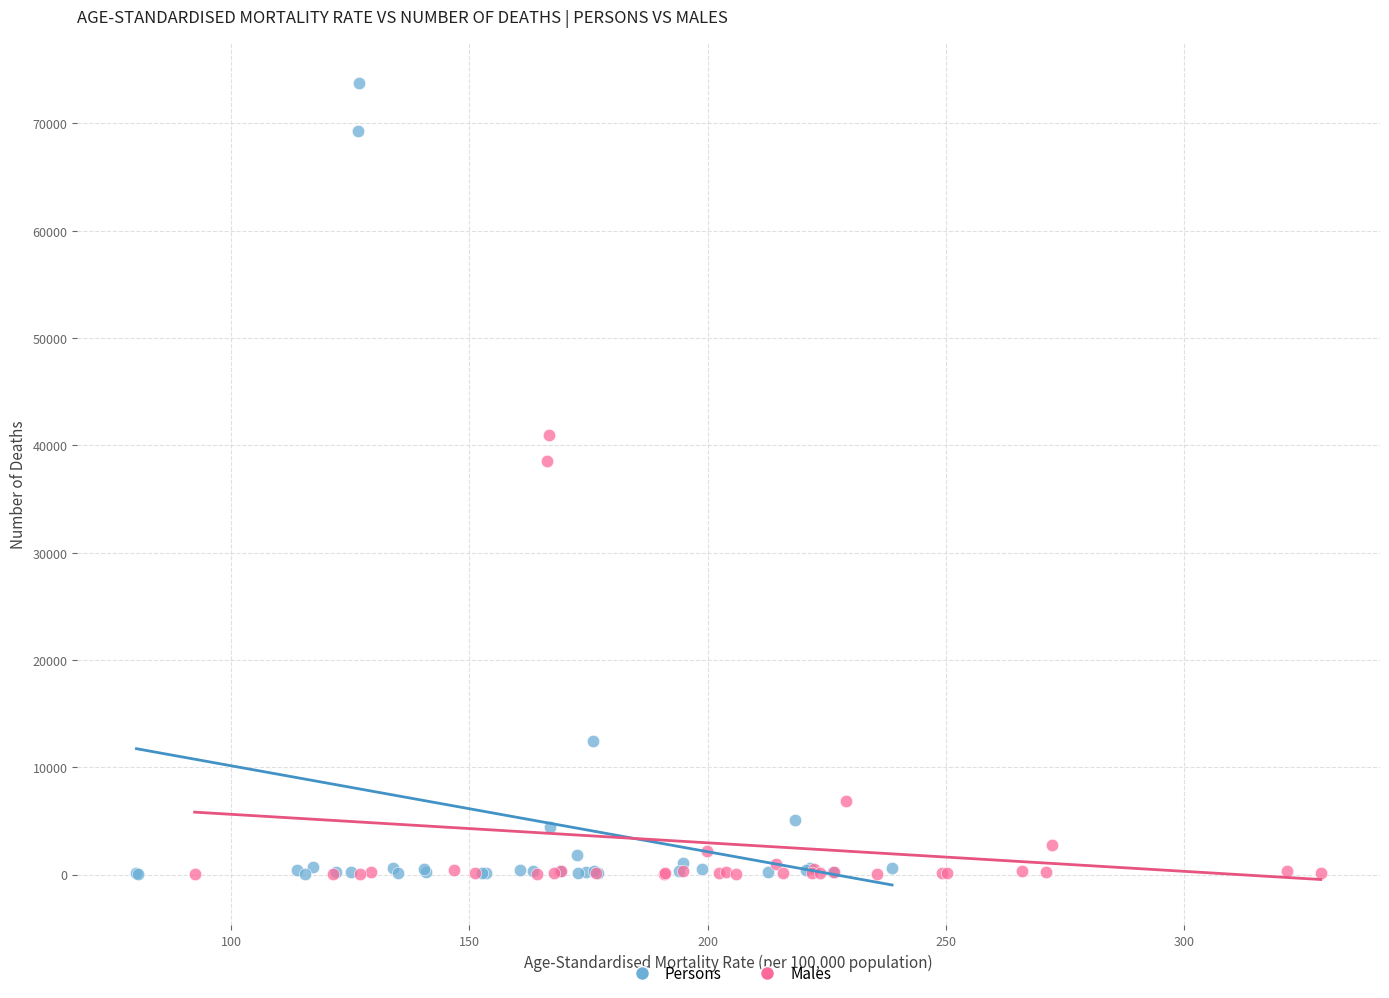

What are all the series names shown in the legend?

Persons, Males